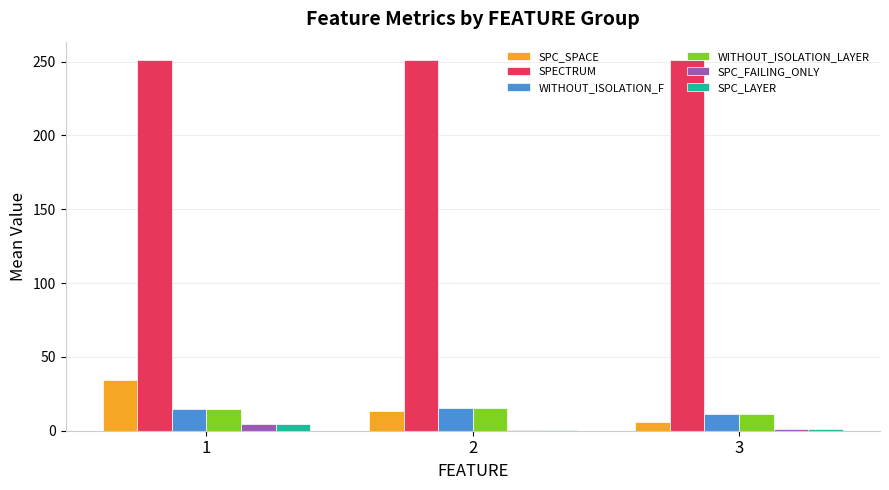

What is the maximum value shown in the chart?

251.0